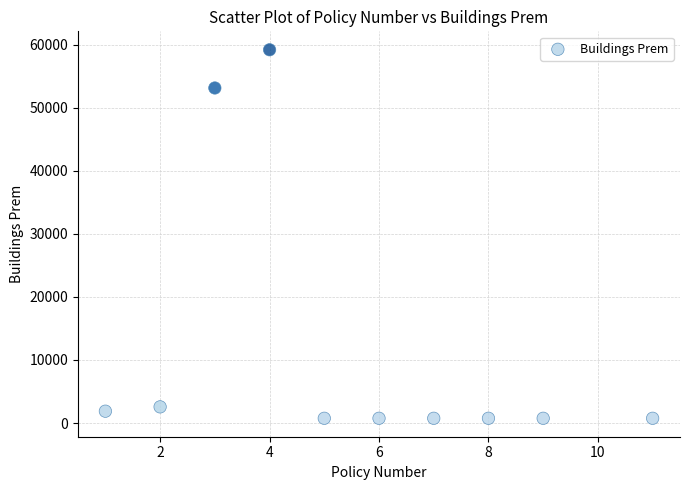

What is the average Y value?

12123.7